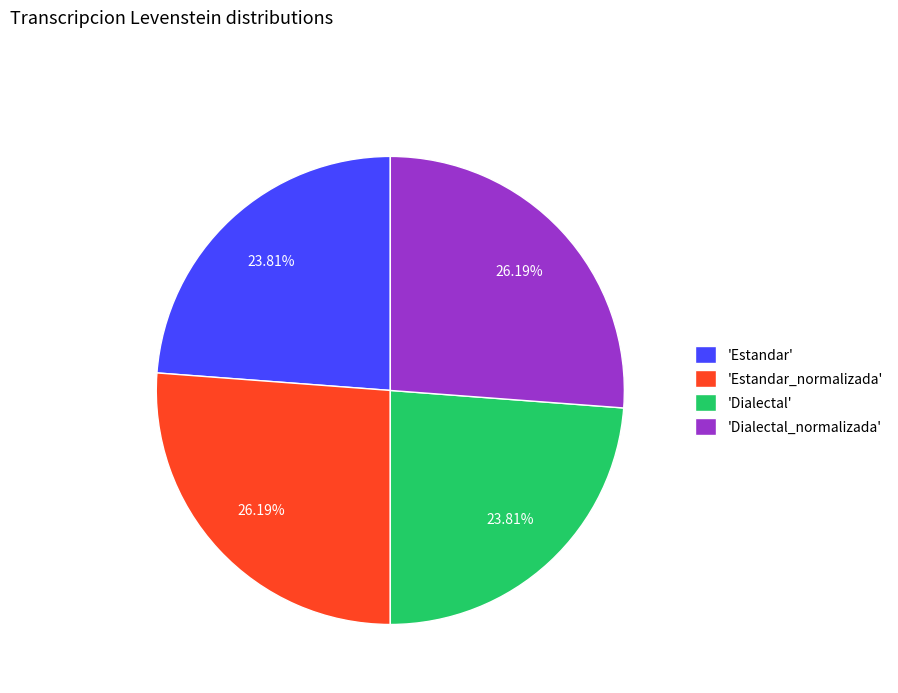

Does any single category account for the majority?

No